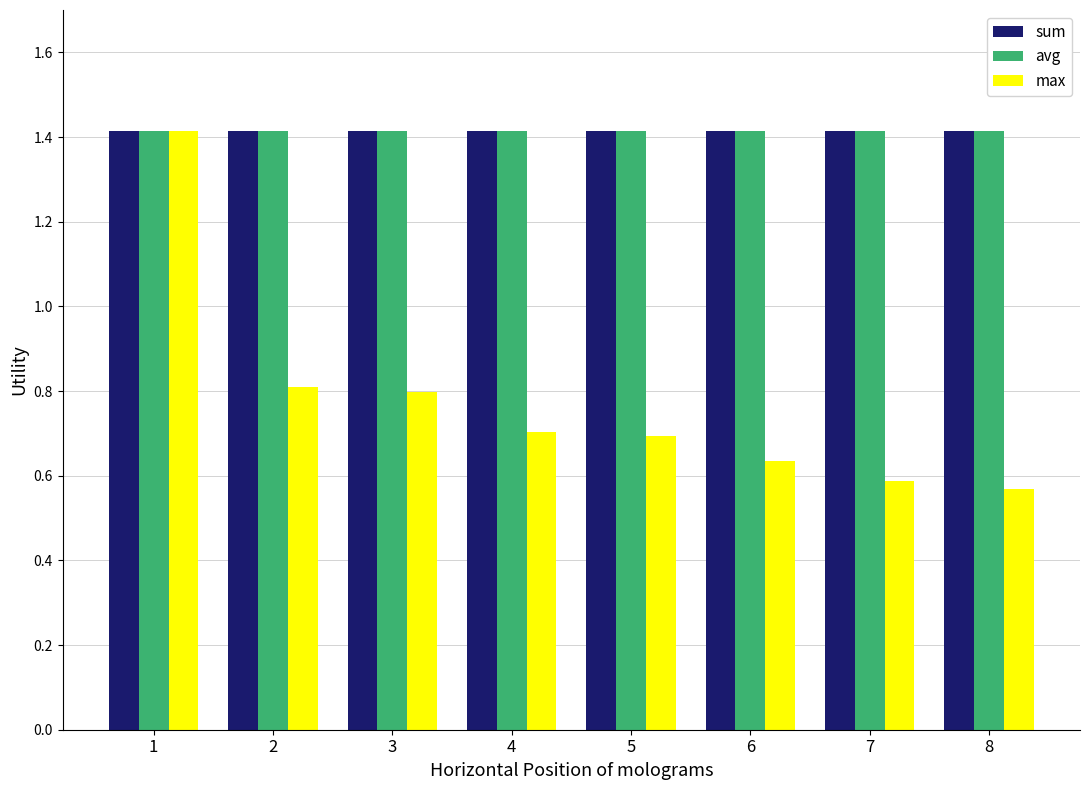

What is the lowest value of the sum series?

1.4